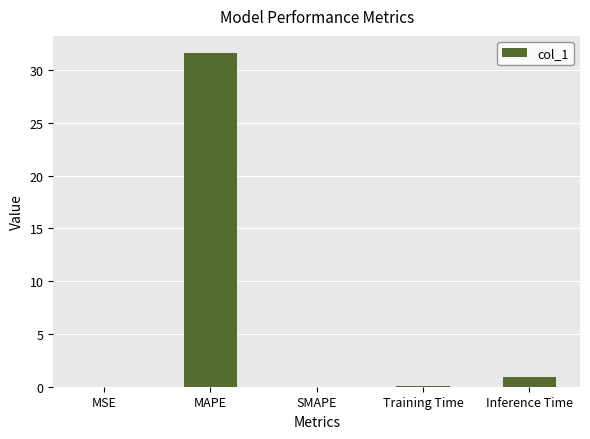

Which has a higher value, Inference Time or MAPE?

MAPE